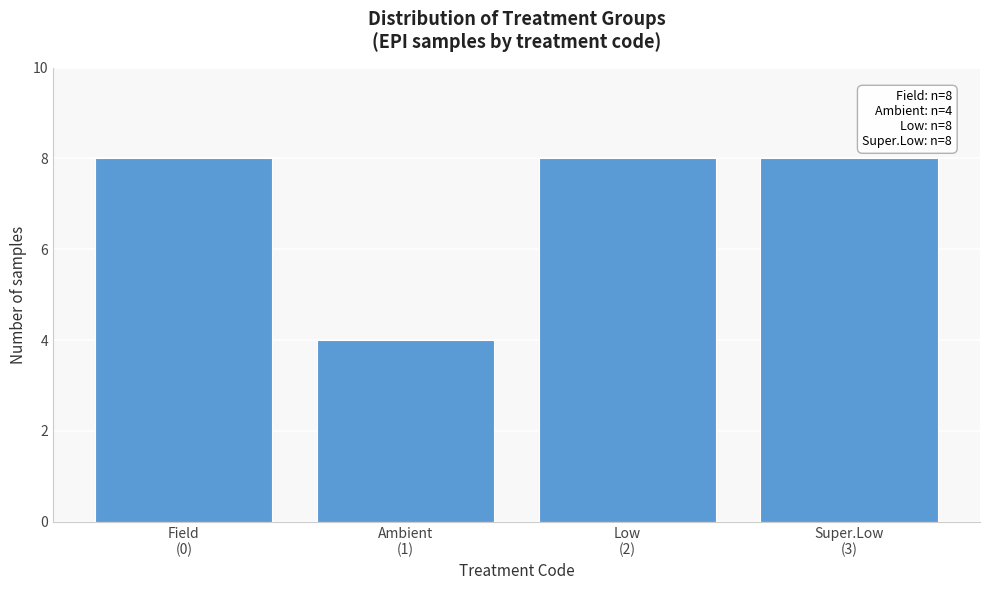

Reading left to right, extract all data points from this chart.

8	4	8	8